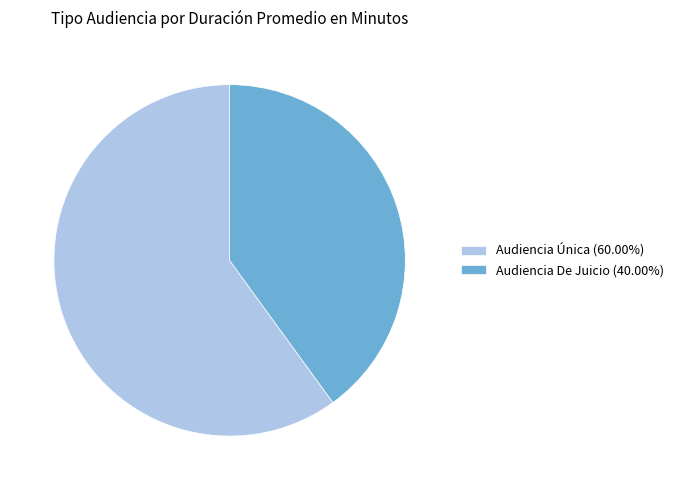

Is the sum of Audiencia Única (60.00%) and Audiencia De Juicio (40.00%) greater than half?

Yes